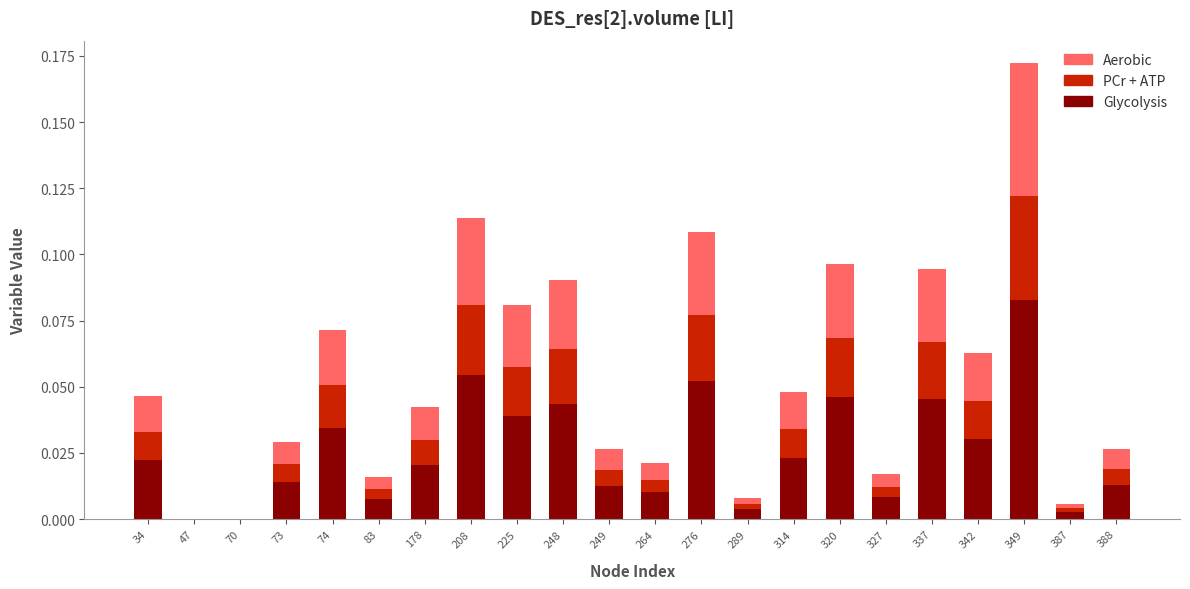

At which label does Glycolysis reach its peak?

349